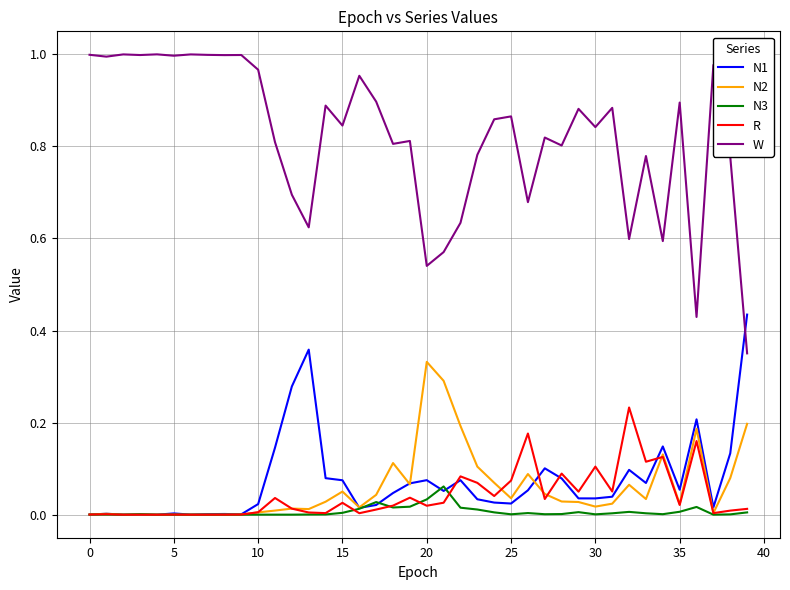

Which series has the widest spread of values?

W